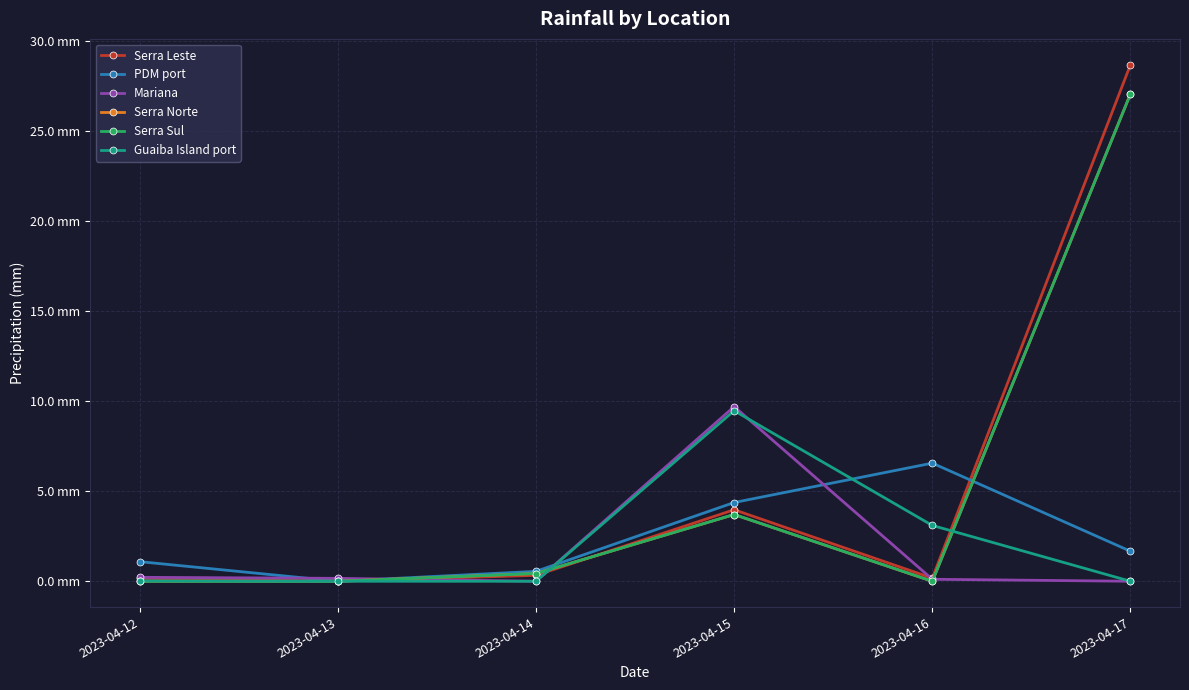

Does the chart have visible grid lines?

Yes